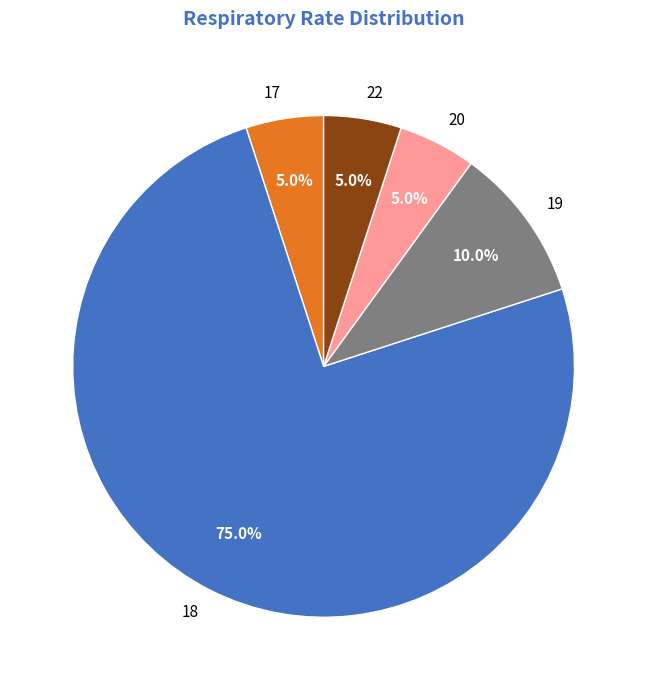

Which slice is the largest?

18